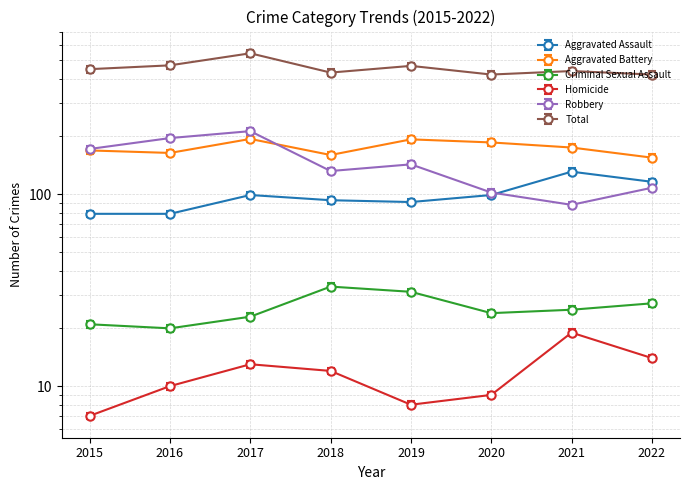

How many interior local valleys does the Homicide series have?

1